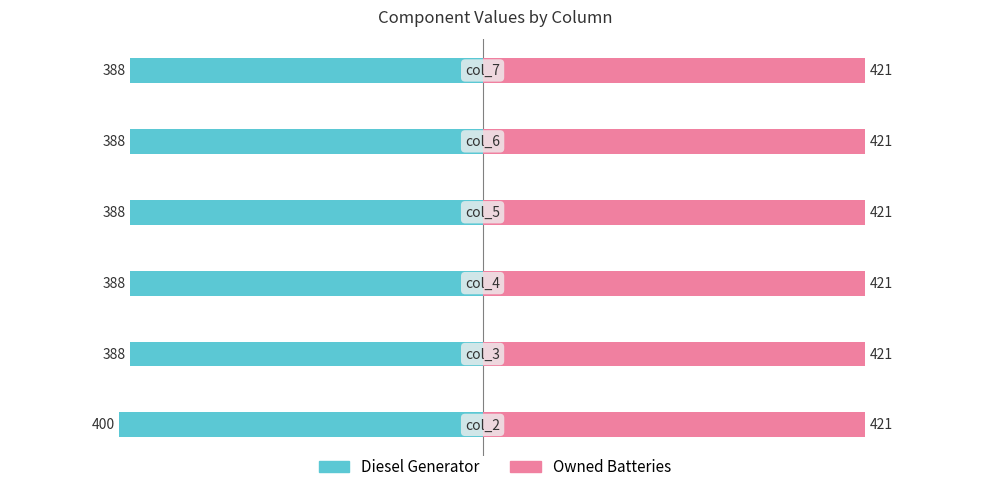

What is the minimum value shown in the chart?

-400.0